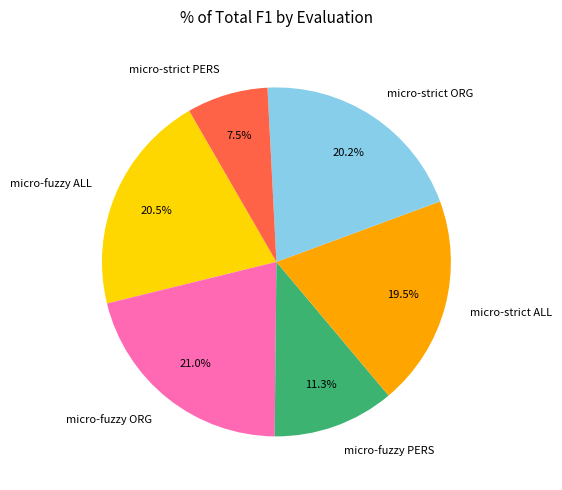

Is it true that micro-strict ORG is 20% of the pie?

True